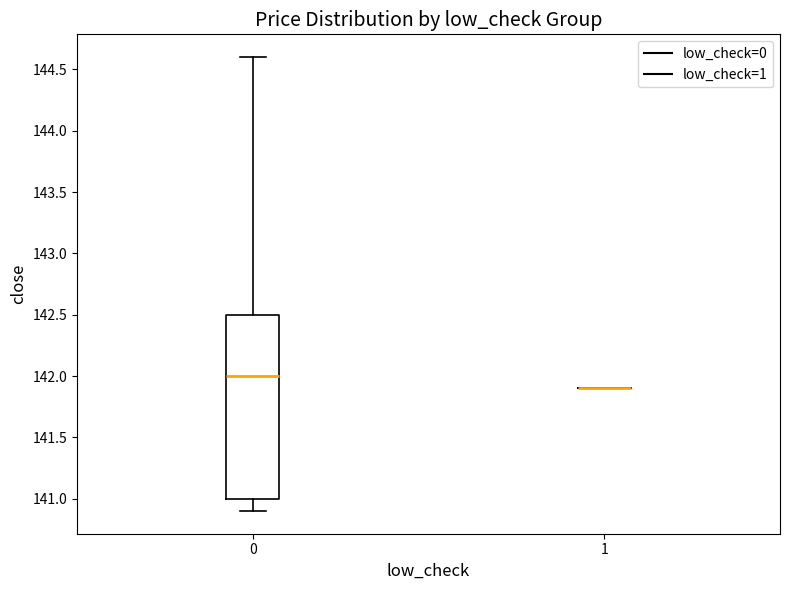

Comparing the boxes themselves (not the whiskers), which one is the tallest?

0